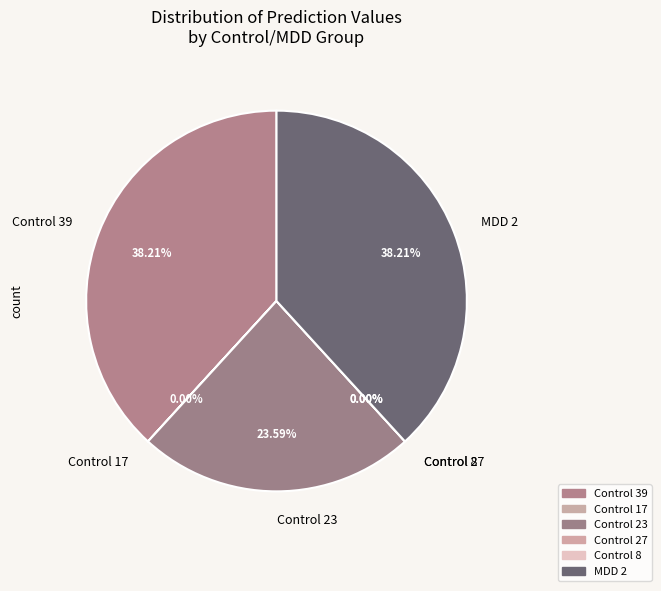

Does Control 23 account for over 50% of the chart?

No